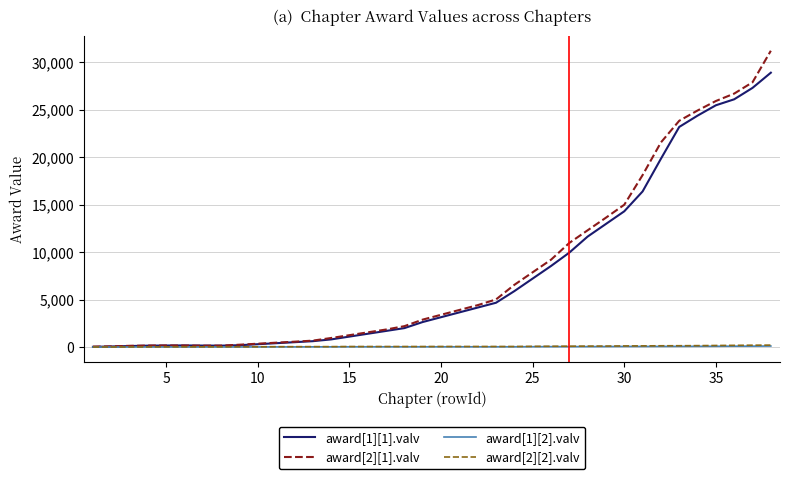

What is the difference between the maximum and minimum values in the award[1][1].valv series?

28855.5